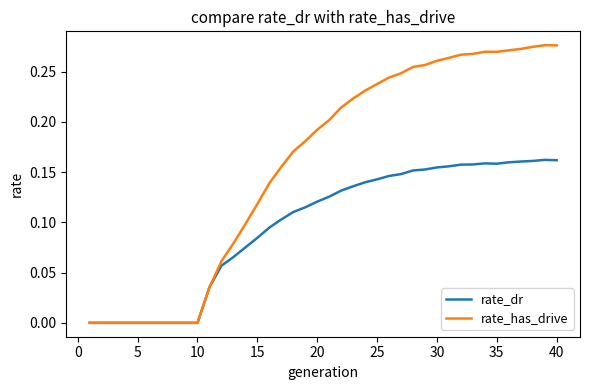

What are all the series names shown in the legend?

rate_dr, rate_has_drive